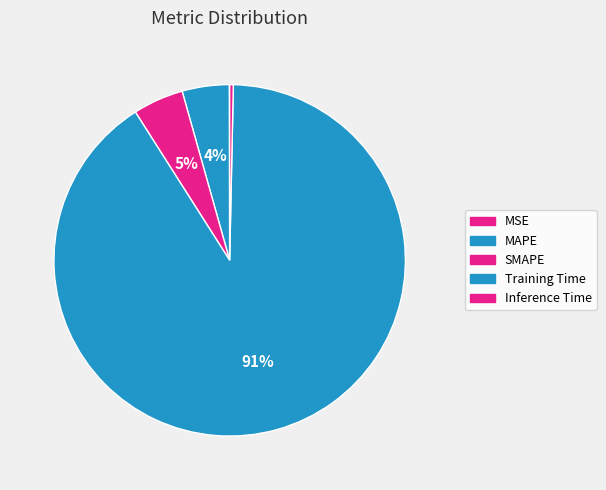

What percentage do MAPE and Training Time together represent?

95.0%